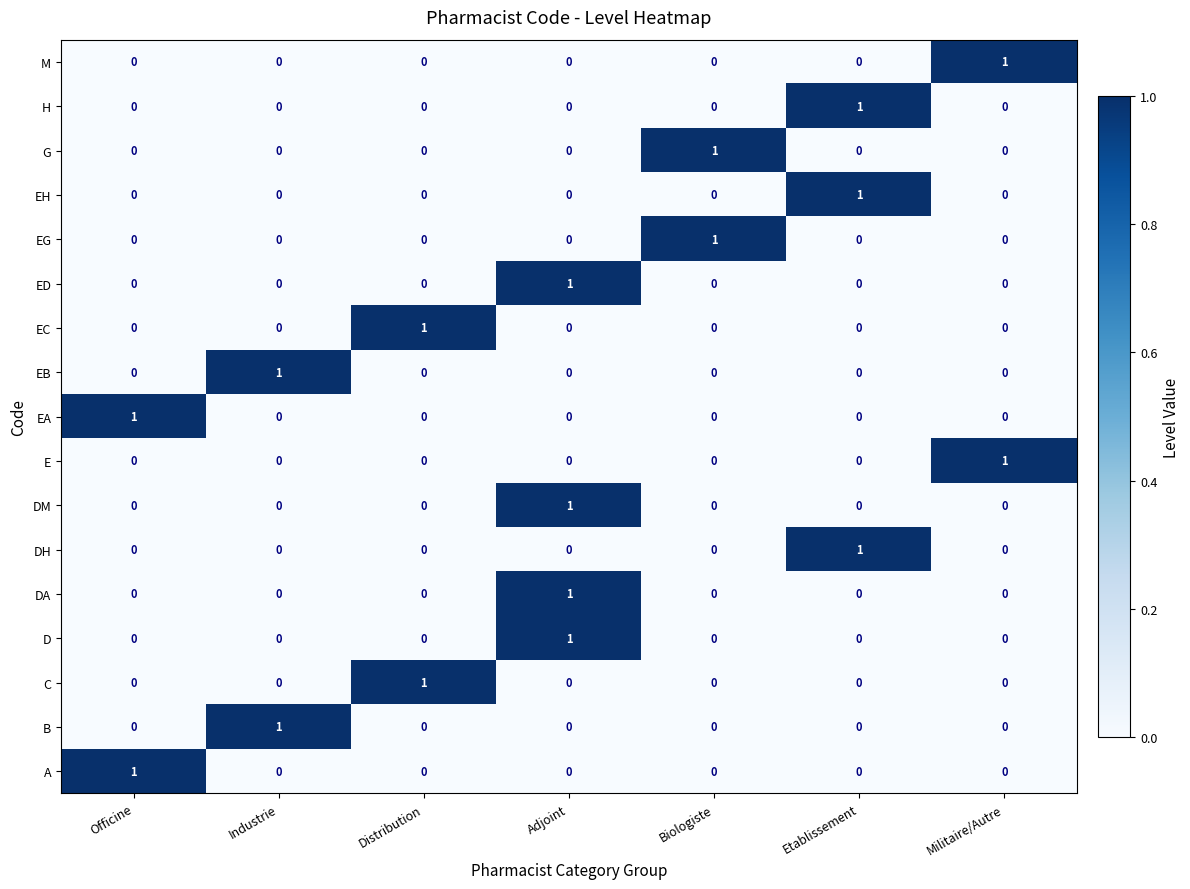

At which label does E reach its peak?

Militaire/Autre